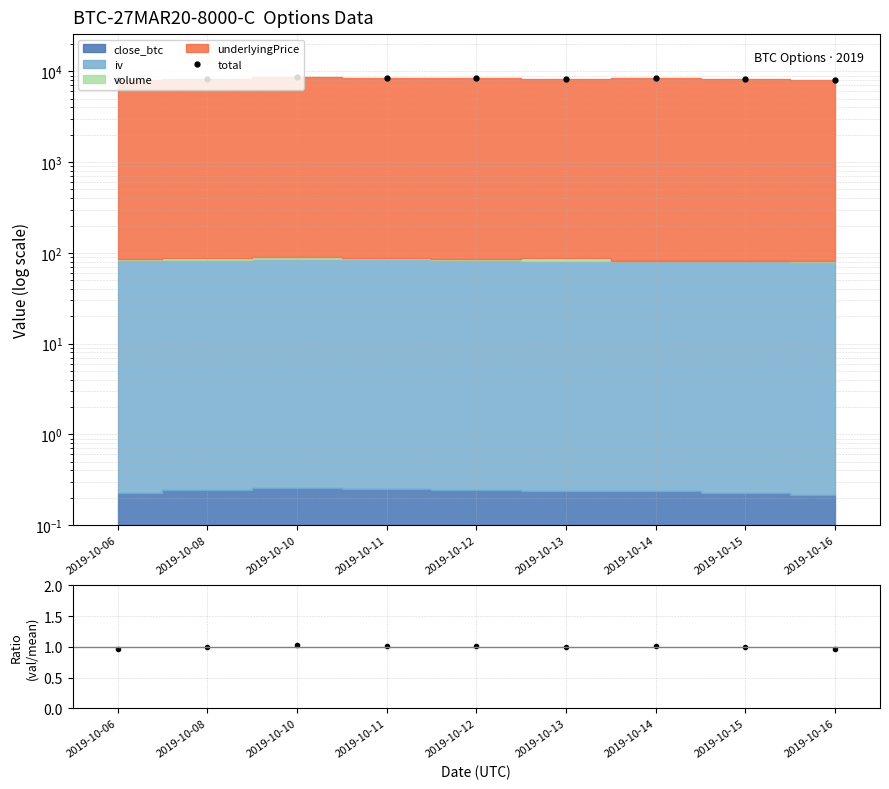

True or false: total has more than 0 interior local peaks.

True